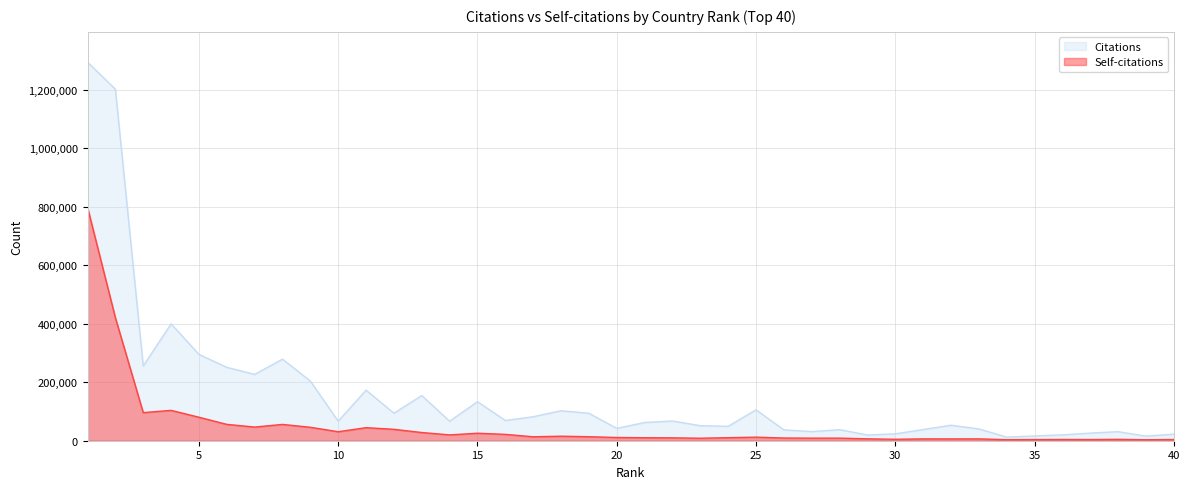

Is it true that Citations equals 255518 at 3?

True